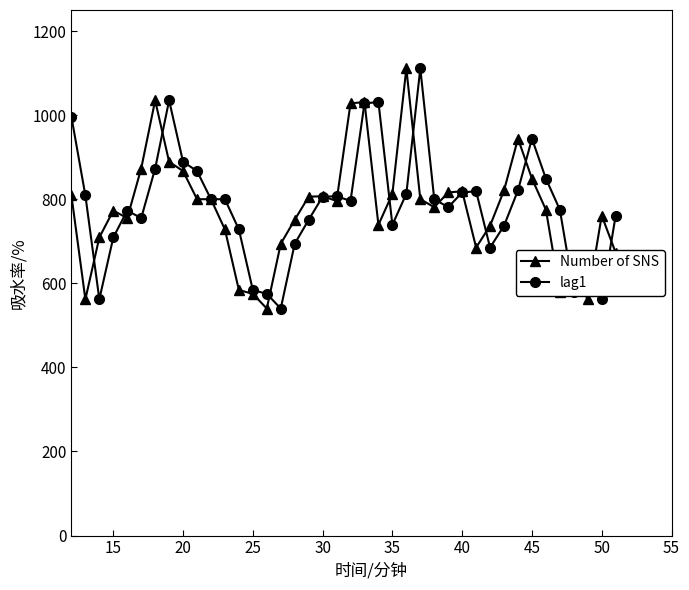

What is the maximum value shown in the chart?

1111